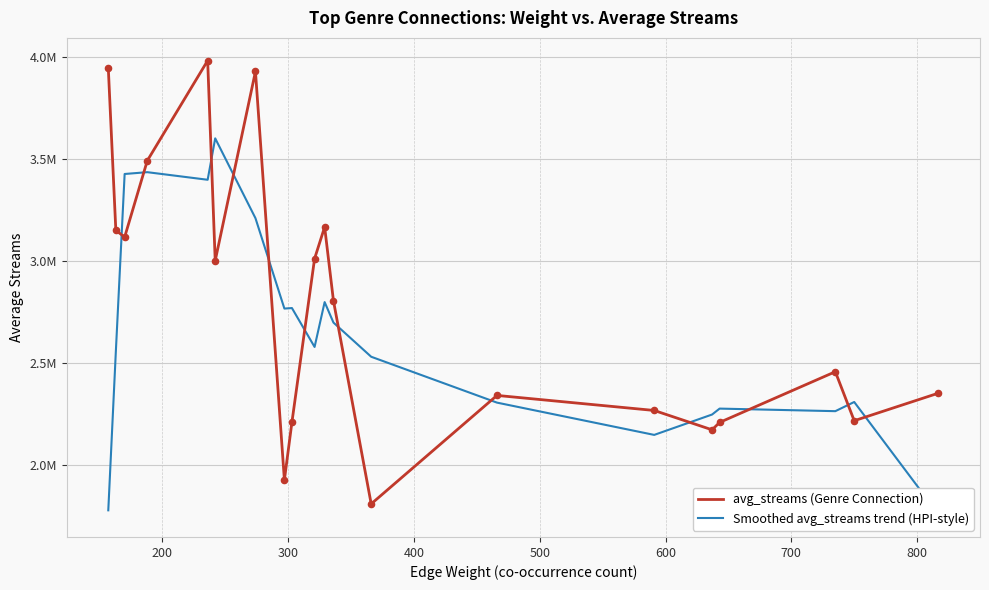

Which series has the largest Y range (max minus min)?

avg_streams (Genre Connection)